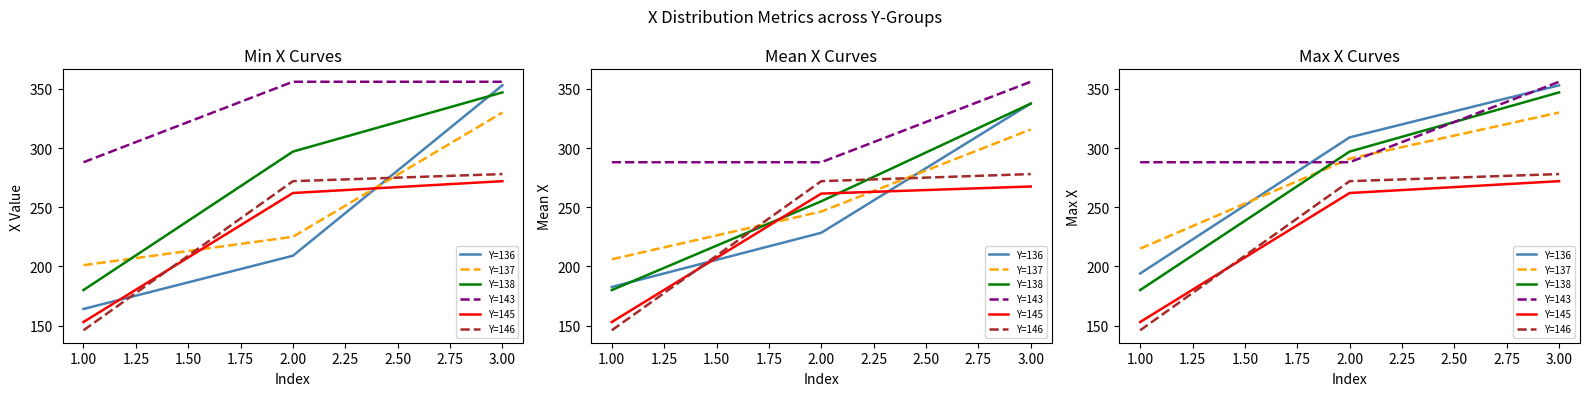

The Y=143 series shows 73 at 2.00. True or false?

False